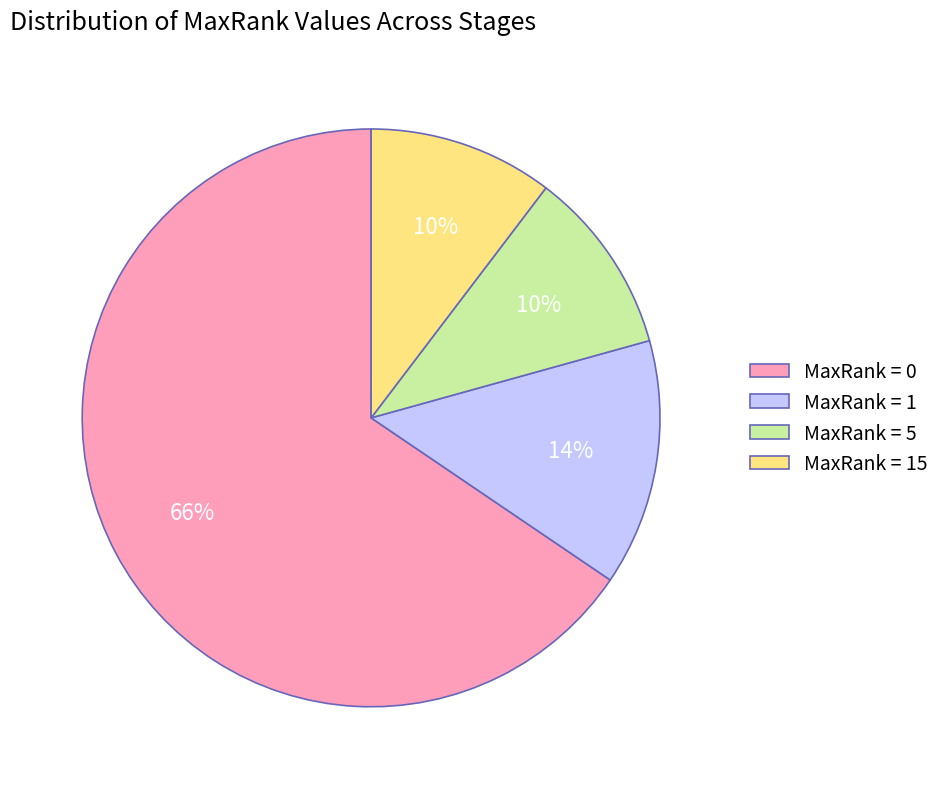

To the nearest percent, what portion does MaxRank = 1 represent?

14%